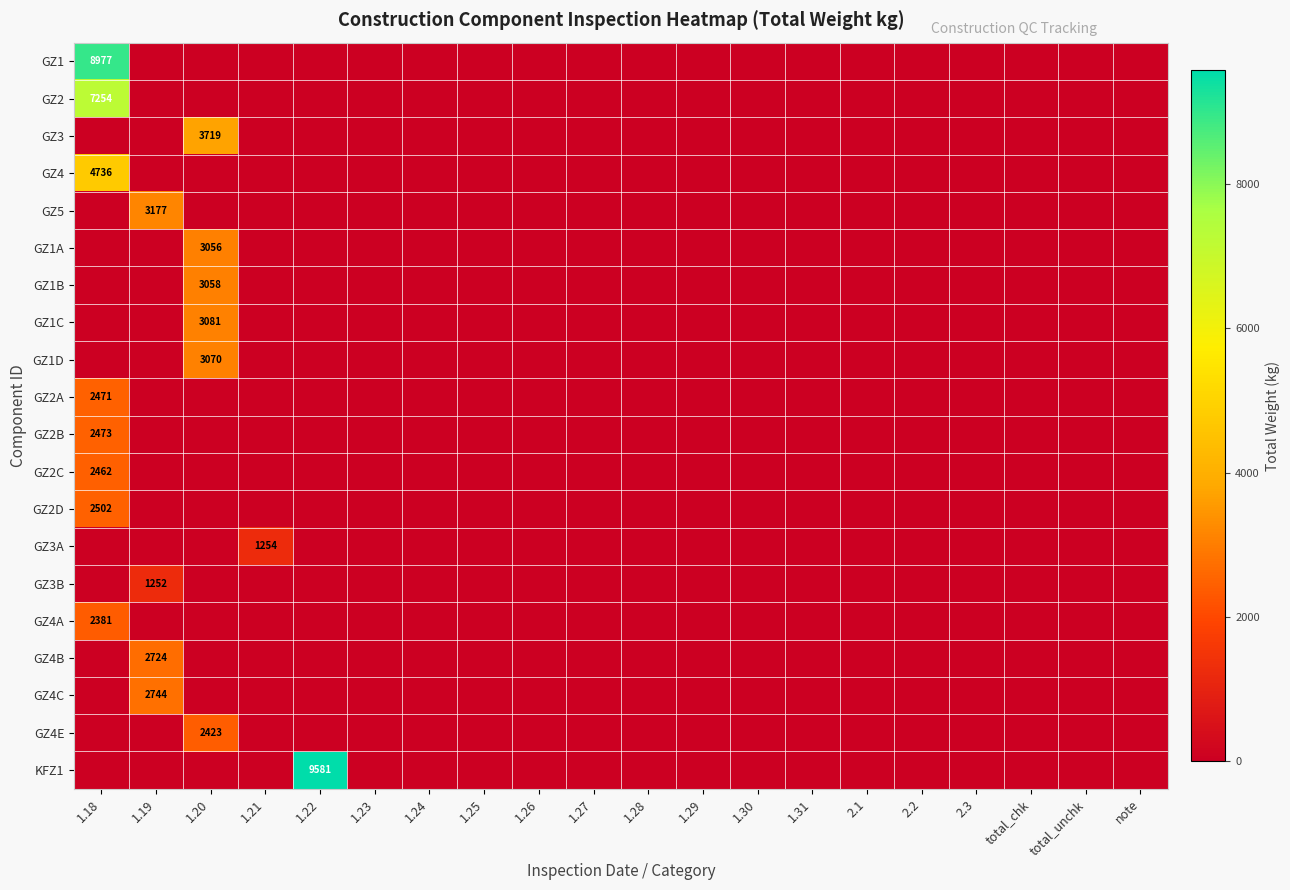

Is it true that GZ4B equals 1300 at 1.19?

False